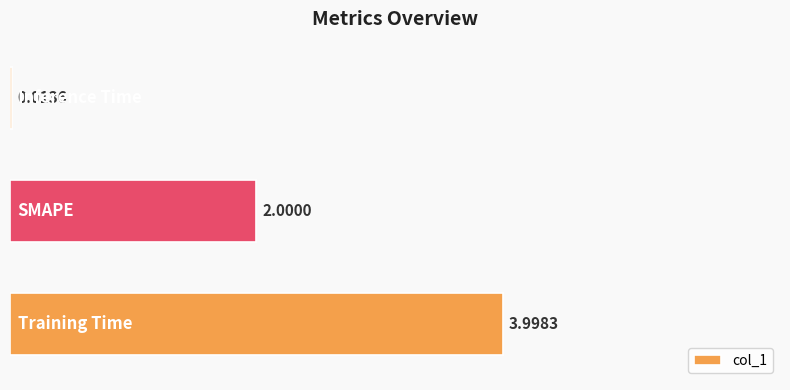

Count the number of data series in this chart.

1